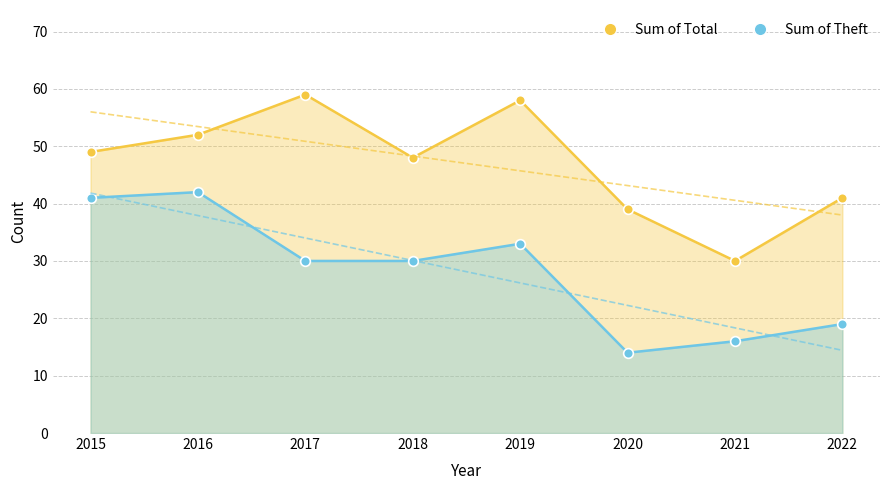

What is the sum of all Theft values?

225